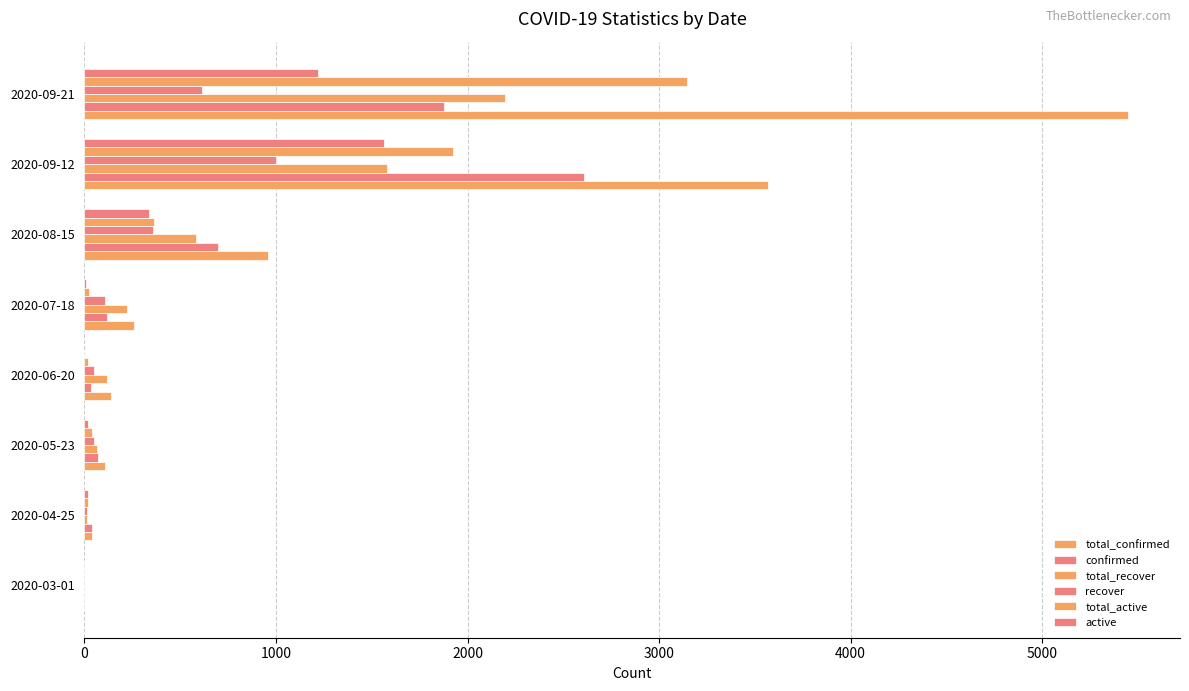

Count the number of data series in this chart.

6